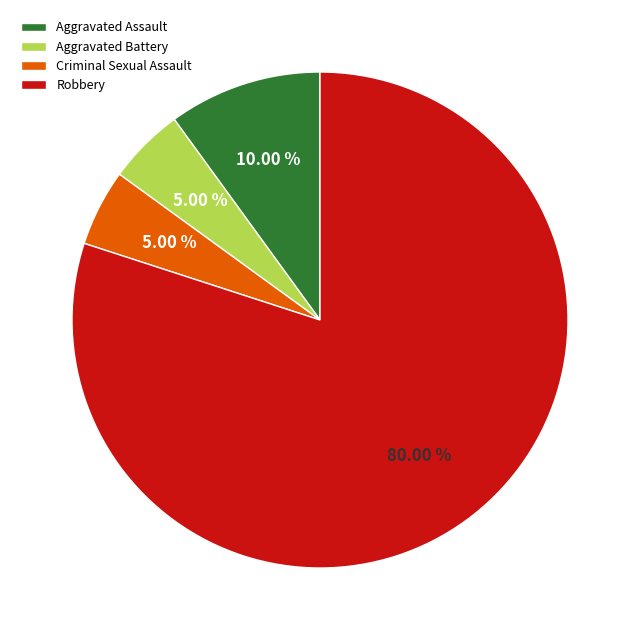

What is the ratio of the value at Robbery to the value at Aggravated Battery?

16.0